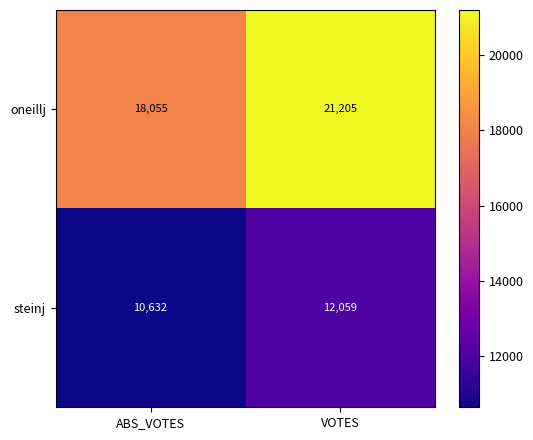

At which category is the sum across all series the highest?

VOTES